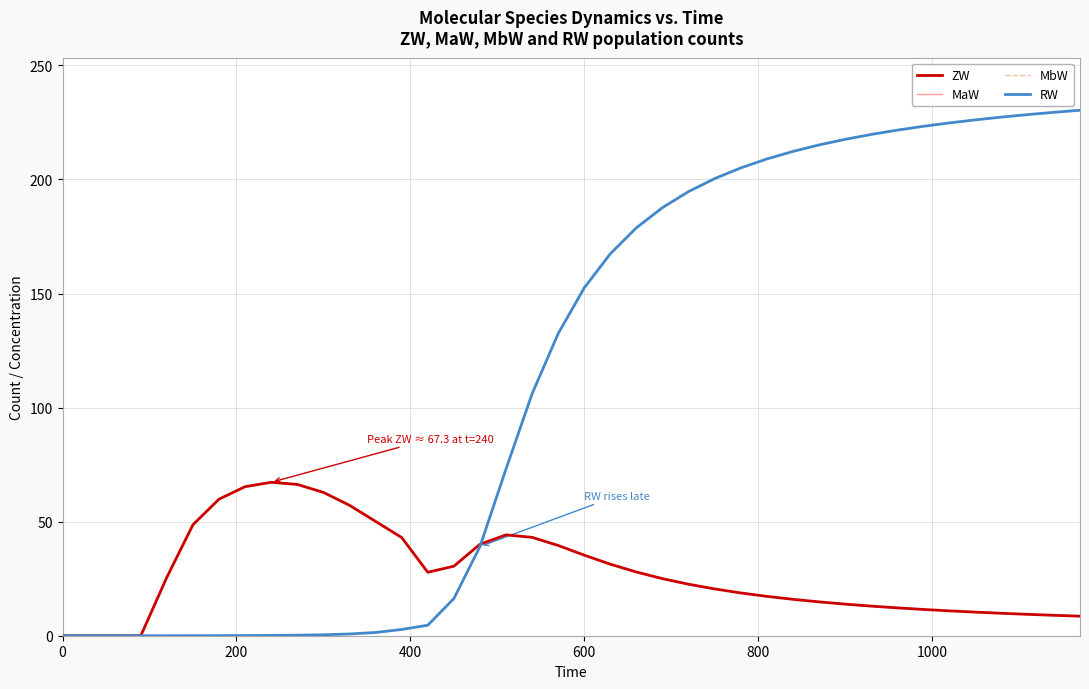

True or false: RW and MbW intersect in this chart.

True